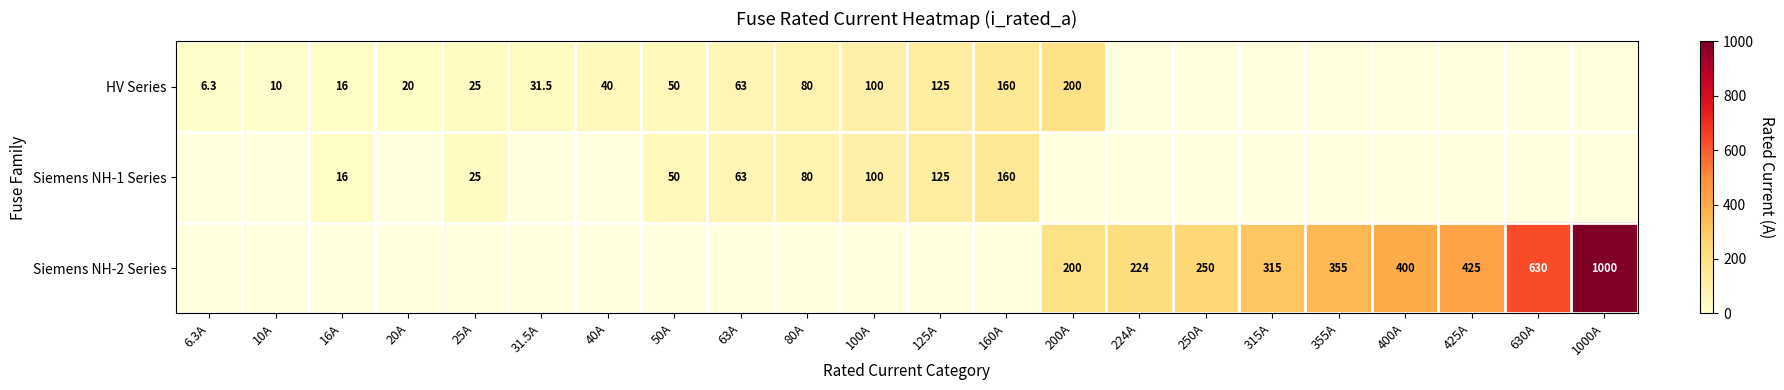

How many series are shown in this chart?

3